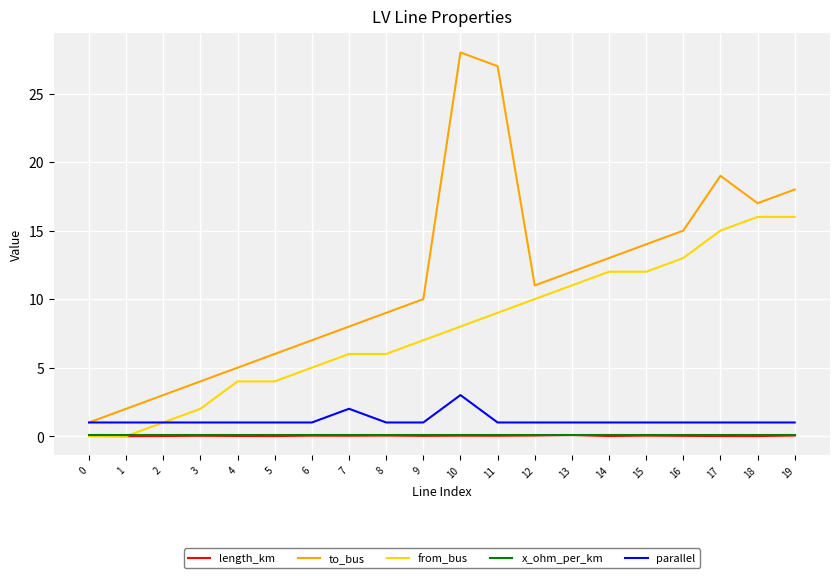

True or false: length_km and to_bus cross at least once.

False